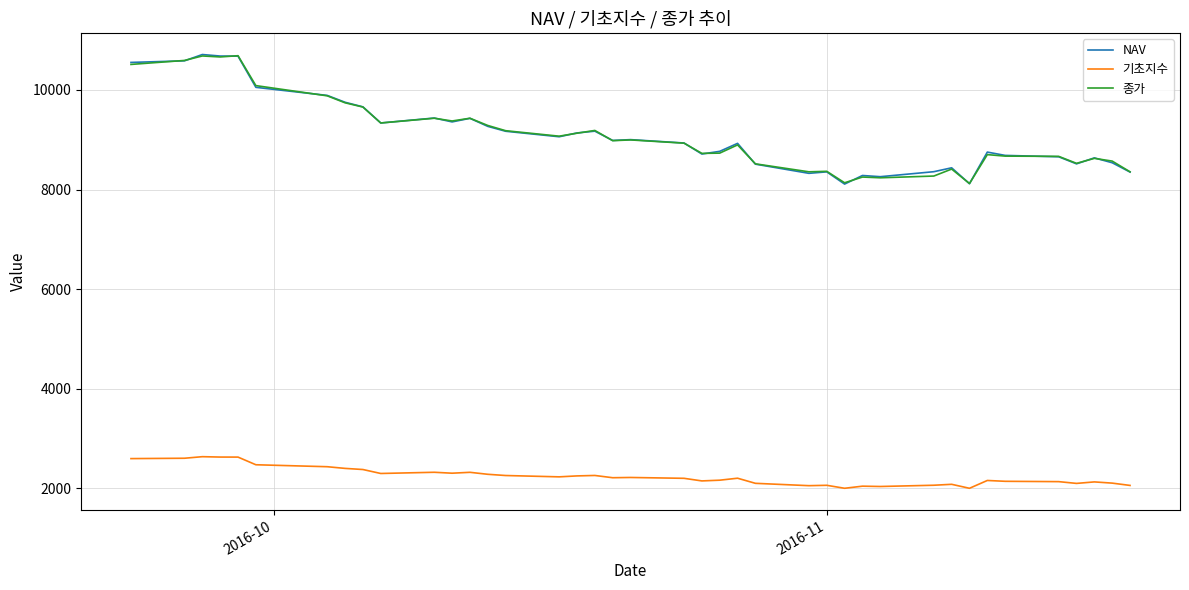

True or false: 기초지수 and NAV cross at least once.

False